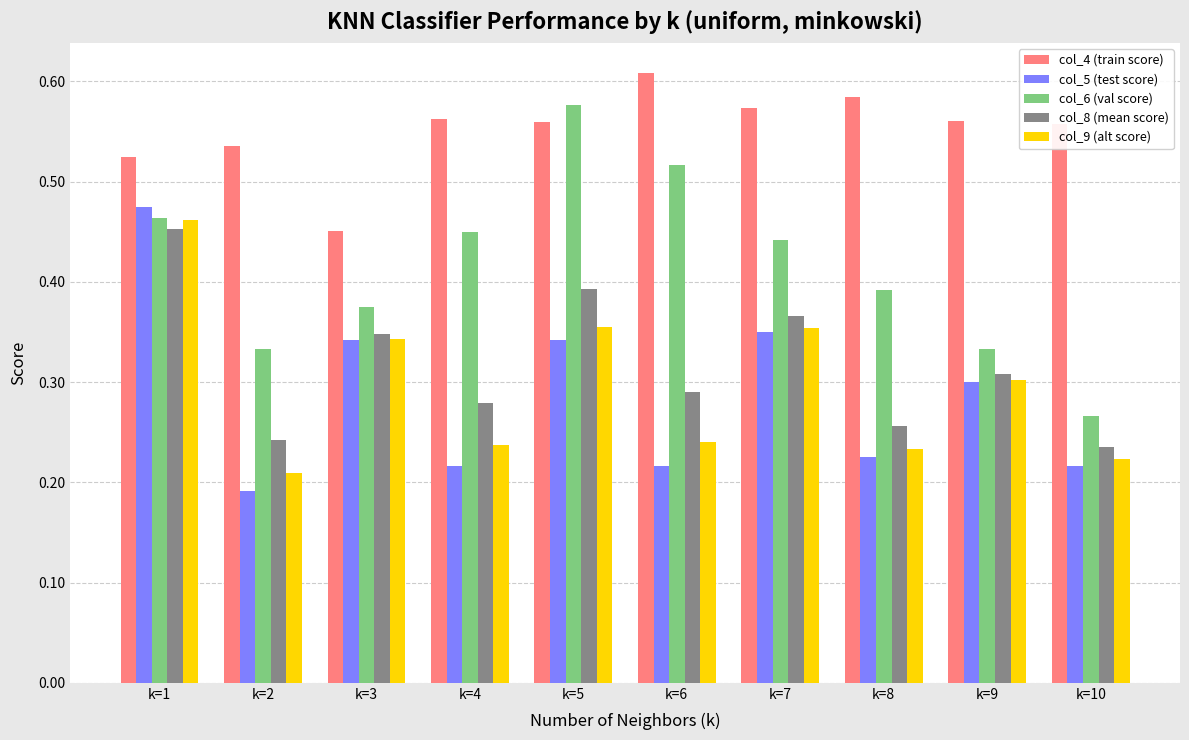

Does the chart contain any negative values?

No